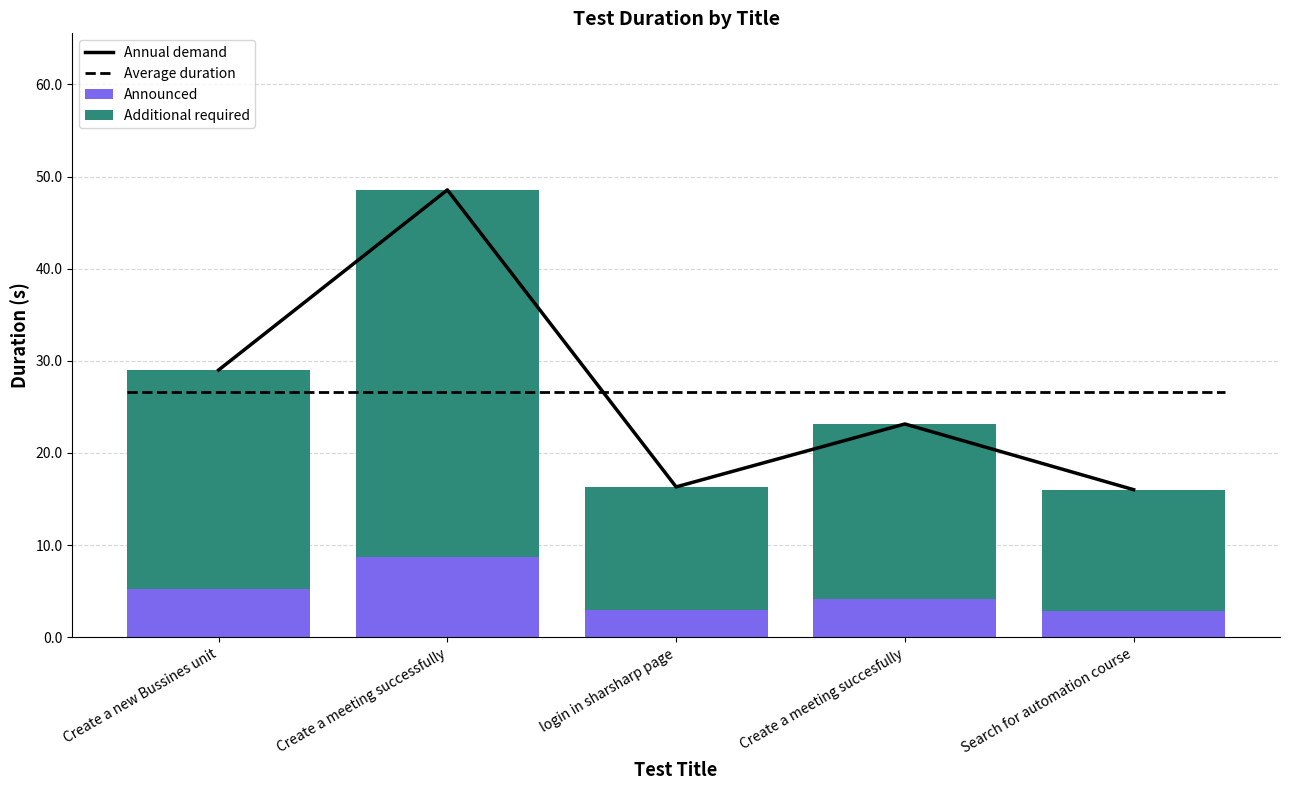

List the series in order of their overall mean, lowest first.

Announced, Additional required, Annual demand